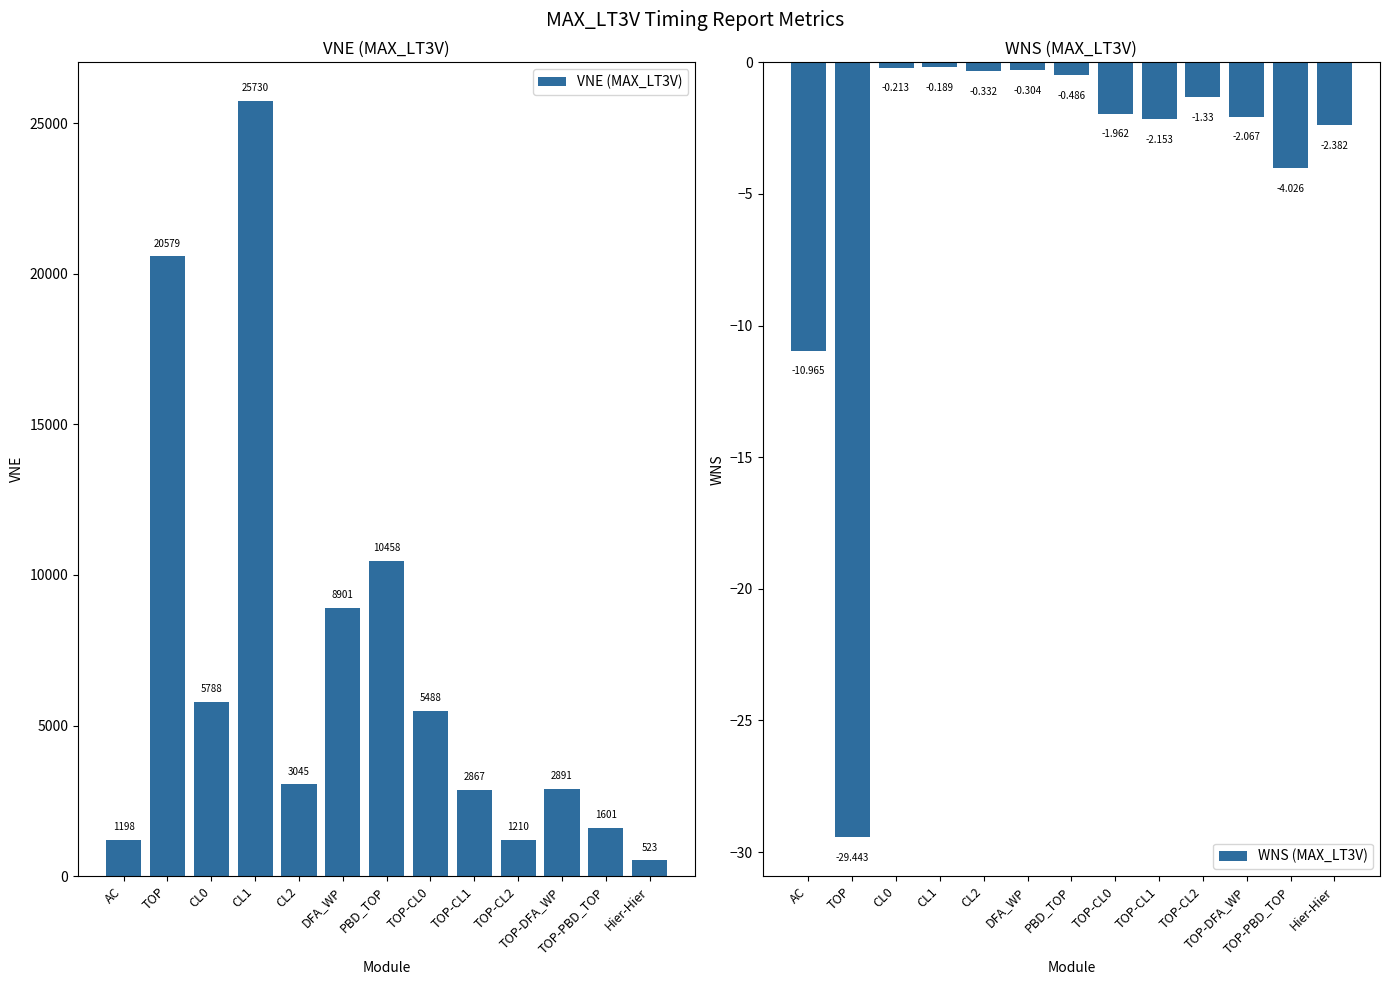

Count the number of data series in this chart.

2